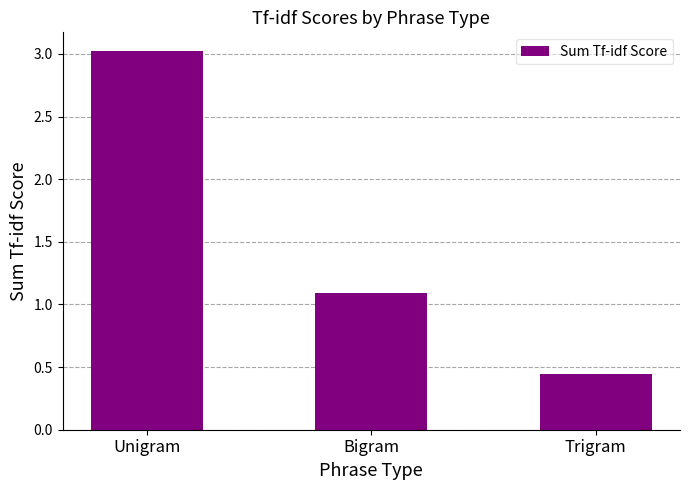

What is the difference between the maximum and second lowest values?

1.9